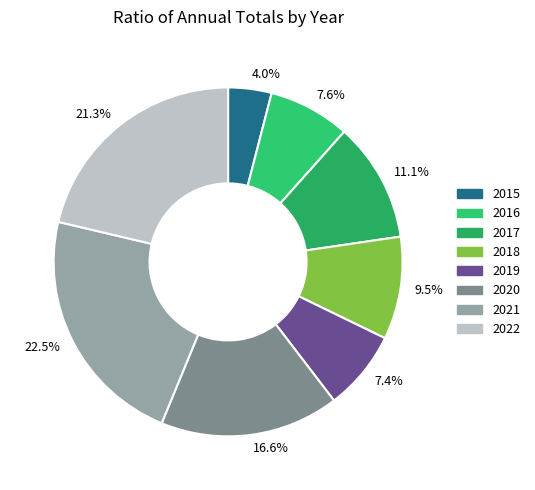

Approximately how many times larger is the value at 21.3% compared to 16.6%?

1.3